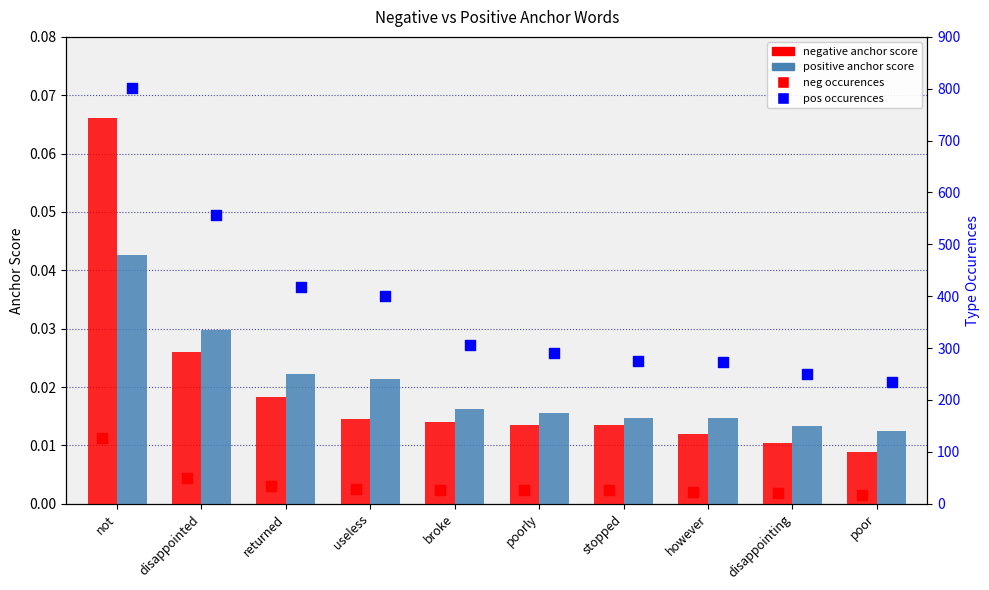

Is the value of negative anchor score at returned greater than the value of pos occurences at stopped?

No